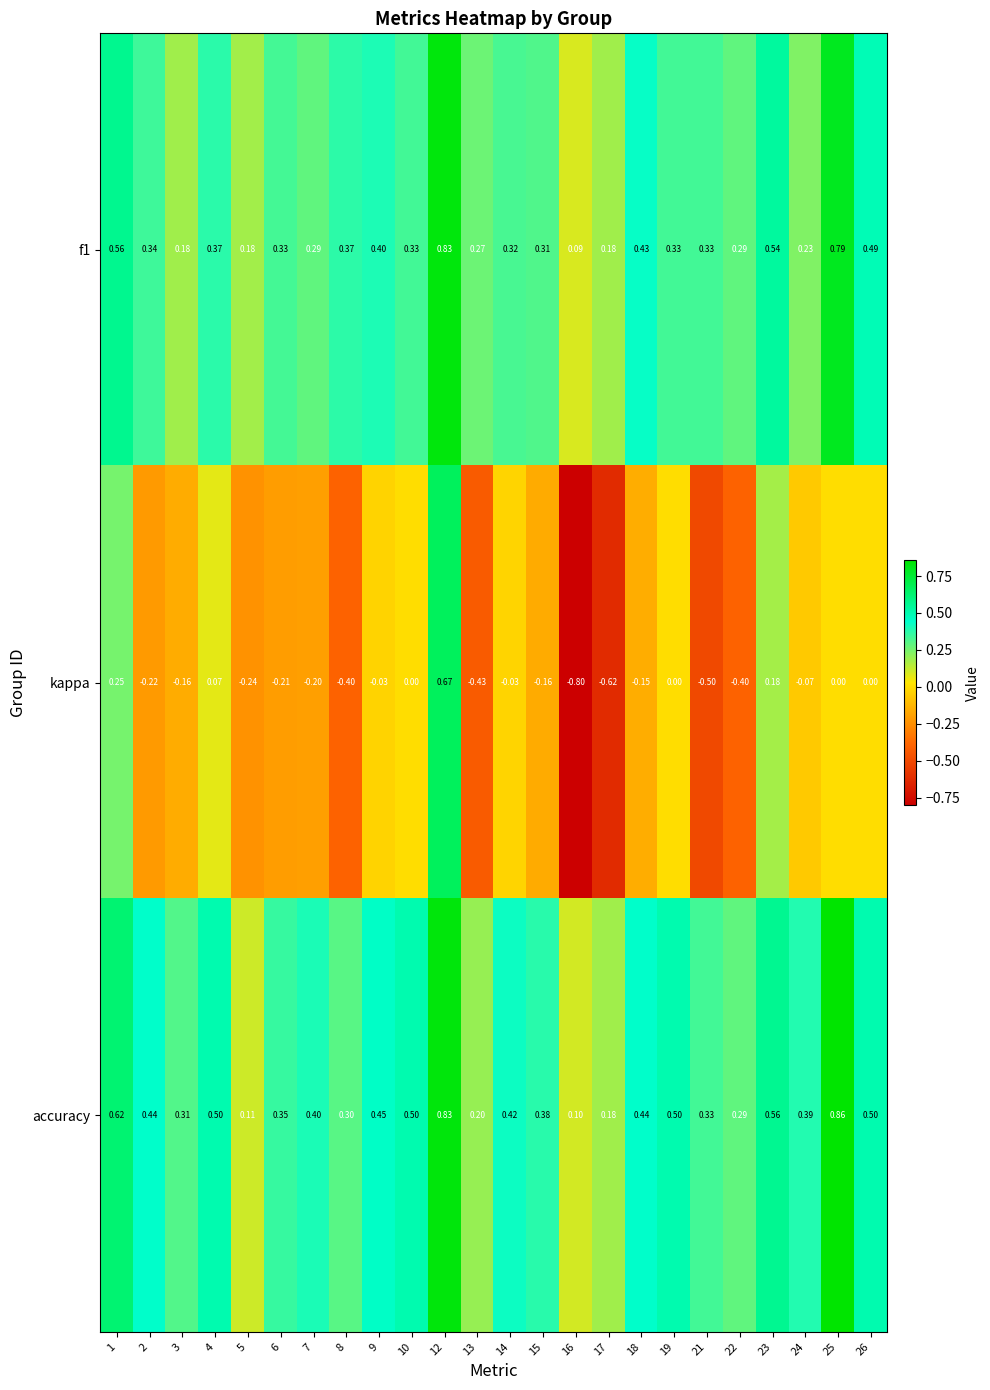

Is the value of accuracy at 24 greater than the value of kappa at 4?

Yes